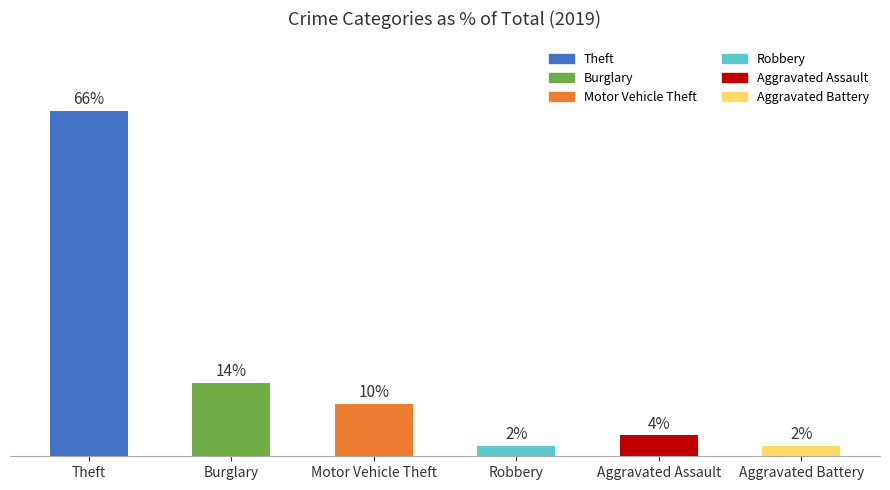

At which label is the value closest to 34?

Burglary